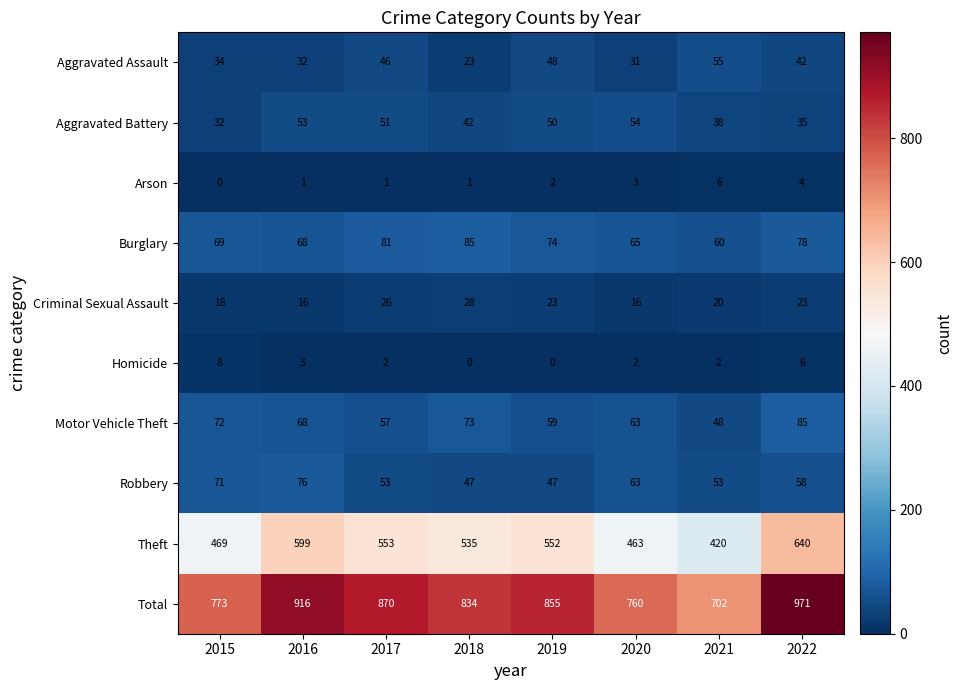

List the labels in order of Total value, largest first.

2022, 2016, 2017, 2019, 2018, 2015, 2020, 2021